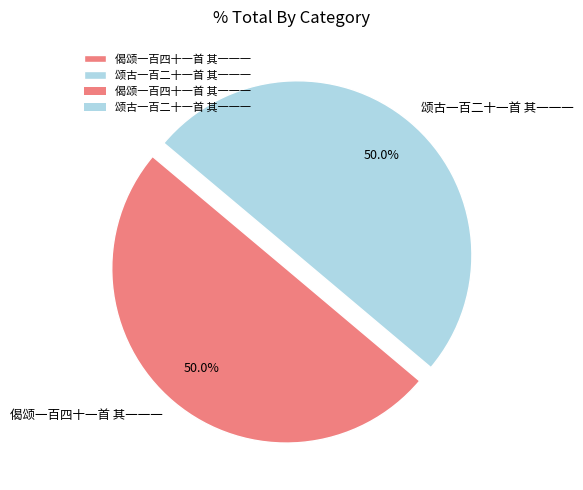

Is it true that 颂古一百二十一首 其一一一 is 50% of the pie?

True